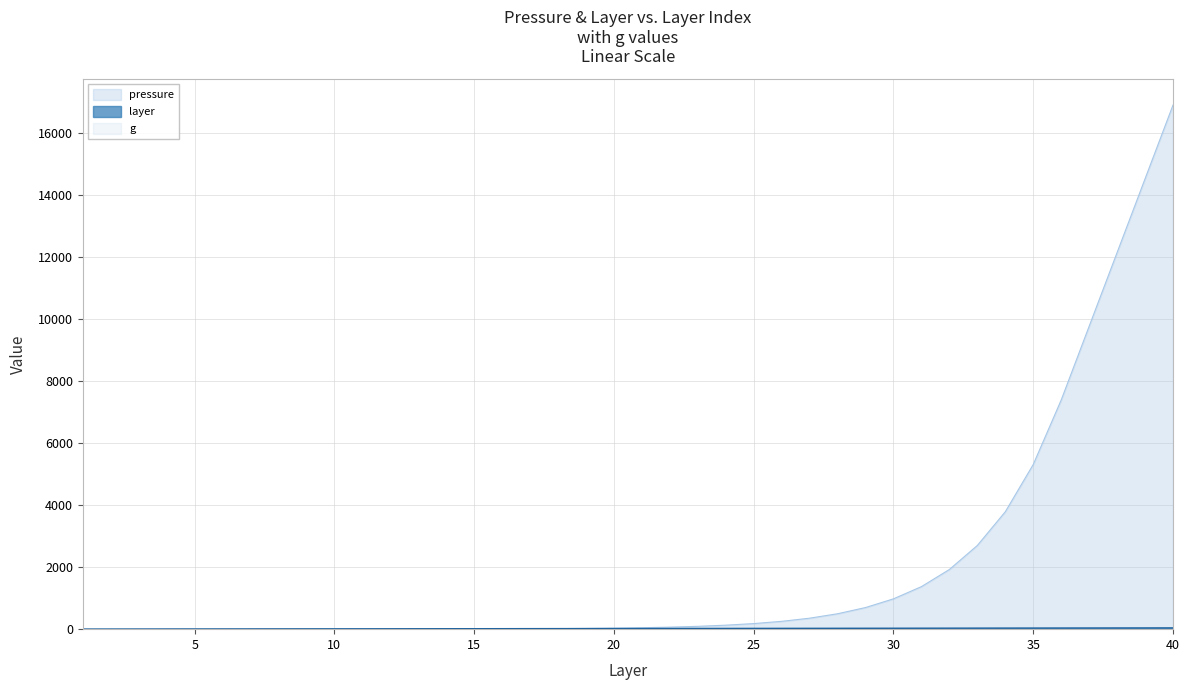

Where does the layer series first go above 21?

22